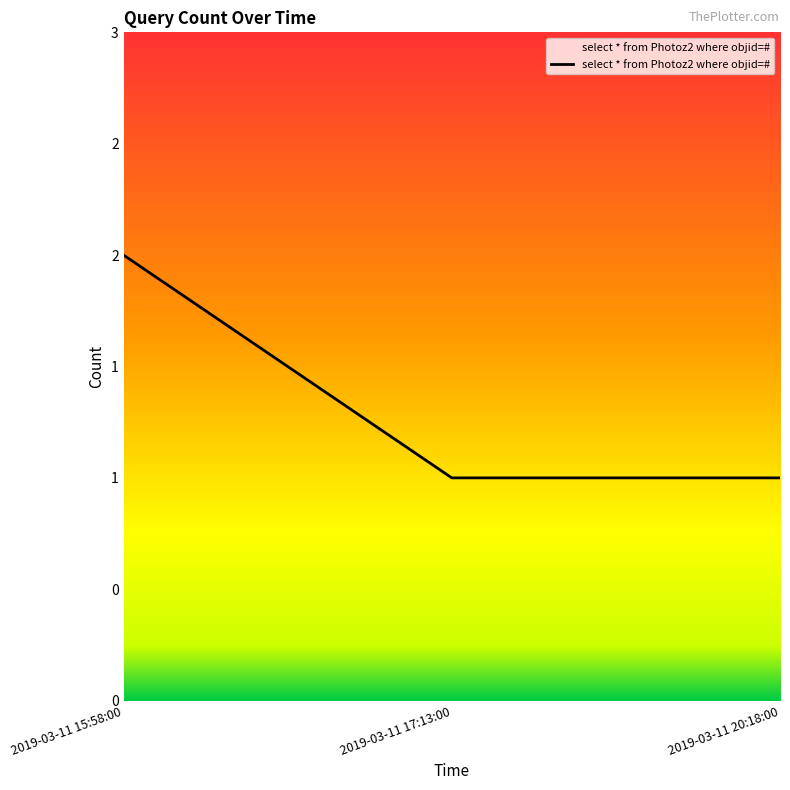

List the labels in order of value, smallest first.

2019-03-11 17:13:00, 2019-03-11 20:18:00, 2019-03-11 15:58:00